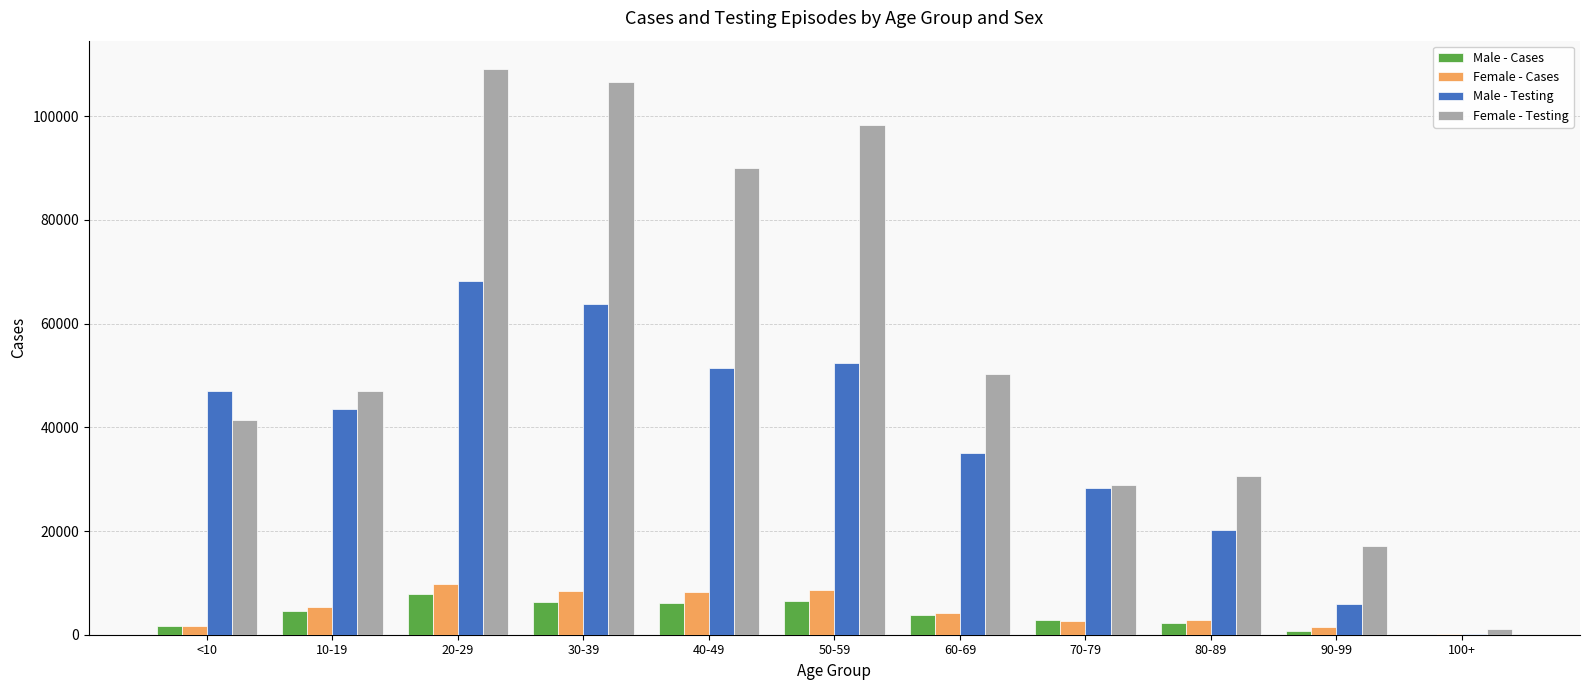

At which category does the chart reach its peak across all series?

20-29